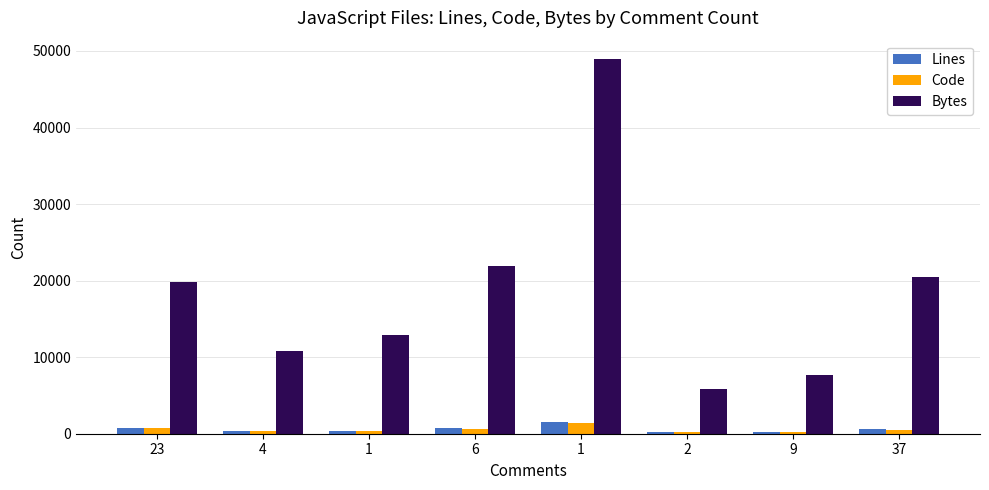

What are all the series names shown in the legend?

Lines, Code, Bytes